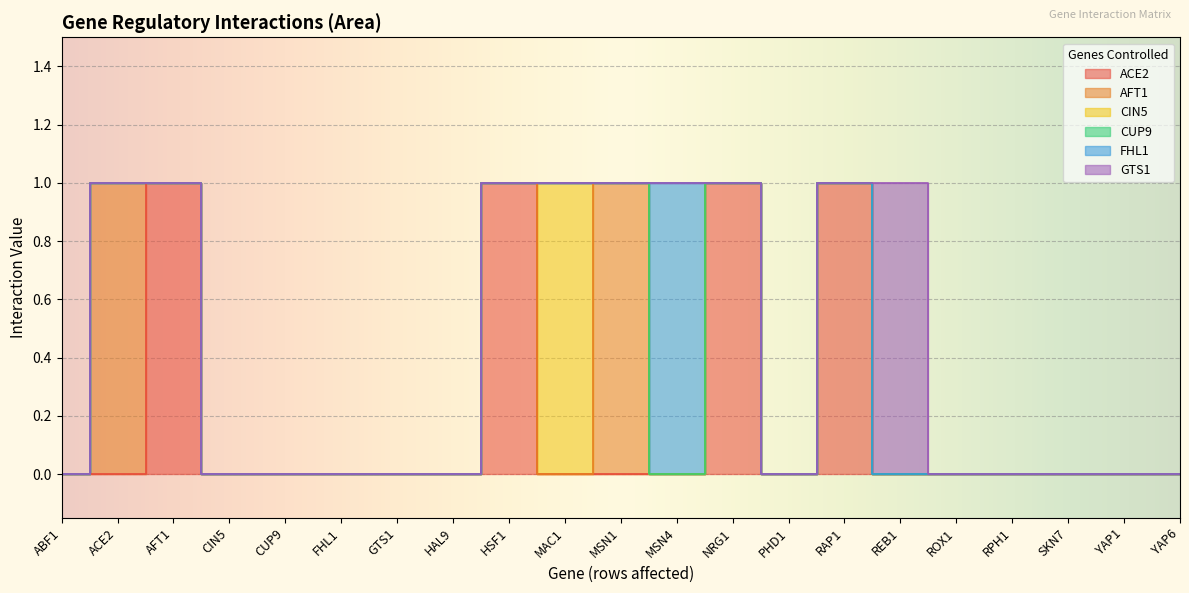

Reading right to left, extract all data points from this chart.

ACE2: 0	0	0	0	0	0	1	0	1	0	0	0	1	0	0	0	0	0	1	0	0
AFT1: 0	0	0	0	0	0	0	0	0	0	1	0	0	0	0	0	0	0	0	1	0
CIN5: 0	0	0	0	0	0	0	0	0	0	0	1	0	0	0	0	0	0	0	0	0
CUP9: 0	0	0	0	0	0	0	0	0	0	0	0	0	0	0	0	0	0	0	0	0
FHL1: 0	0	0	0	0	0	0	0	0	1	0	0	0	0	0	0	0	0	0	0	0
GTS1: 0	0	0	0	0	1	0	0	0	0	0	0	0	0	0	0	0	0	0	0	0